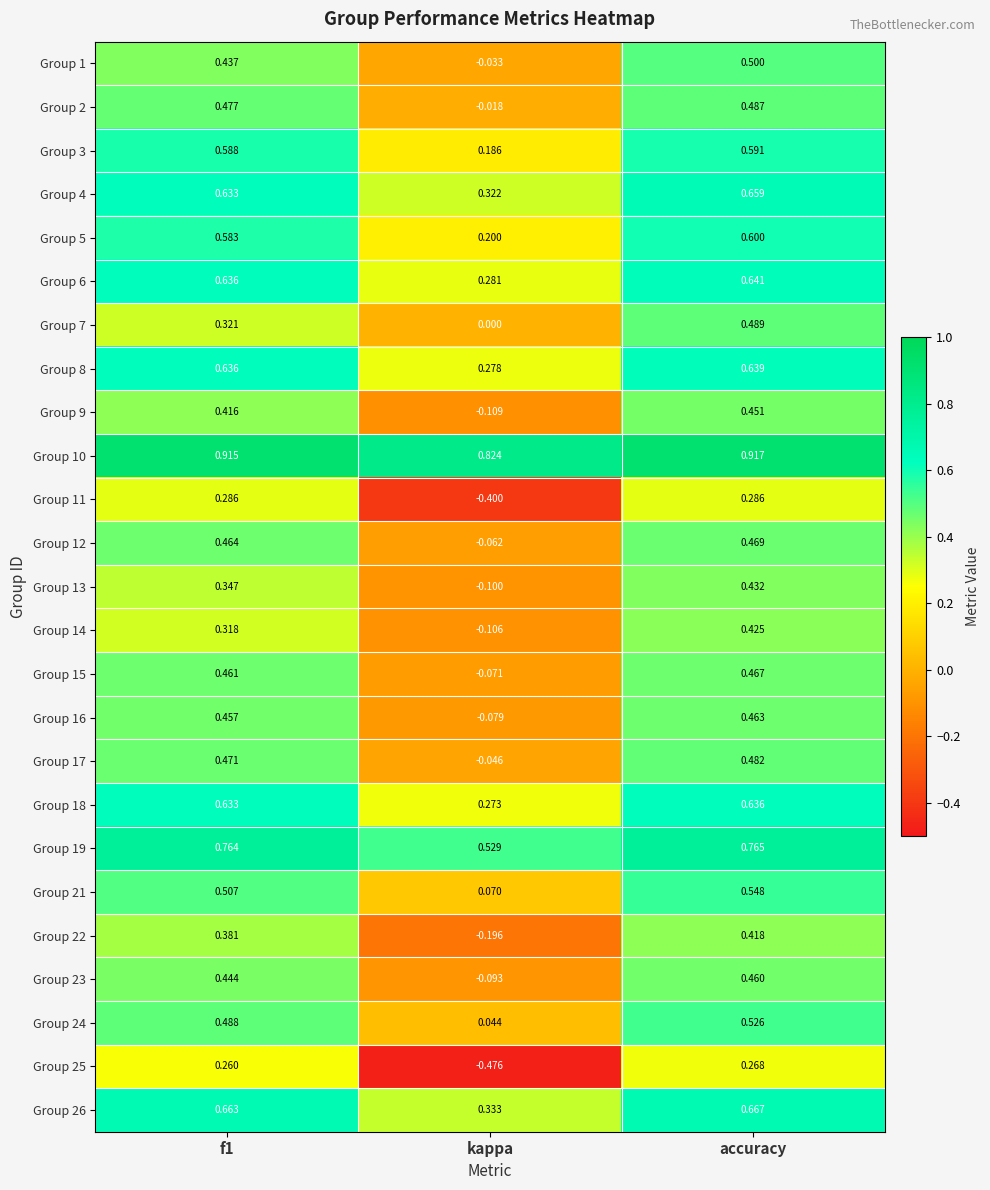

At how many categories does at least one series exceed 0?

3